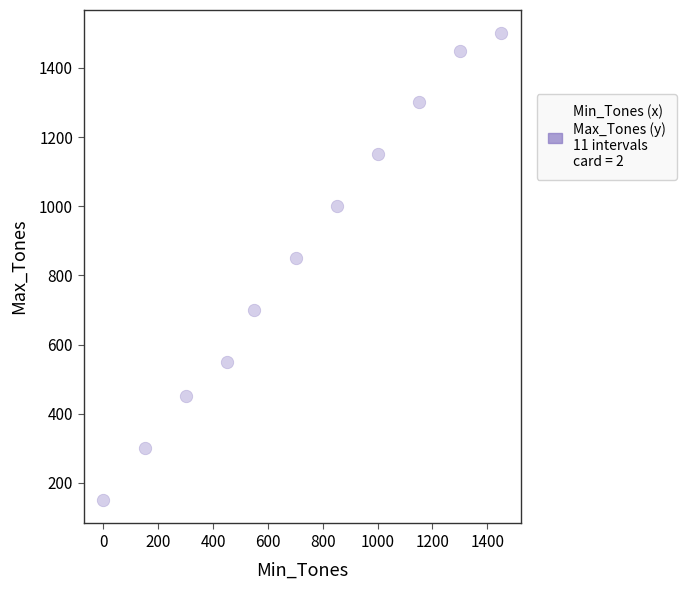

What is the average X value?

719